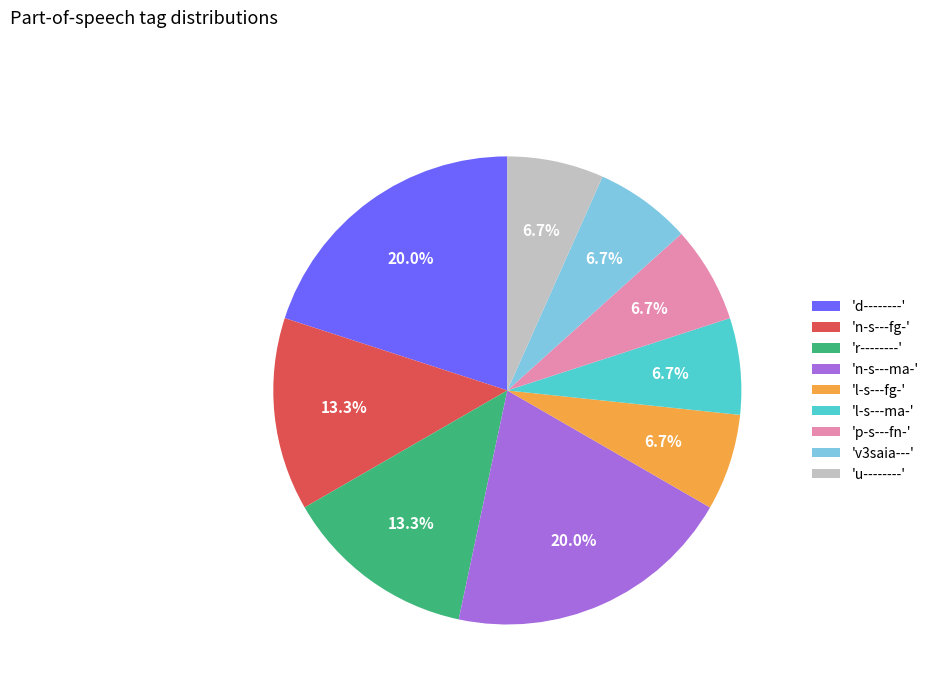

Is there any slice that represents more than half of the pie?

No